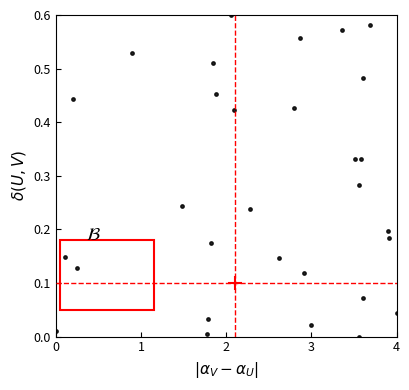

What is the range of X values (max minus min)?

4.0